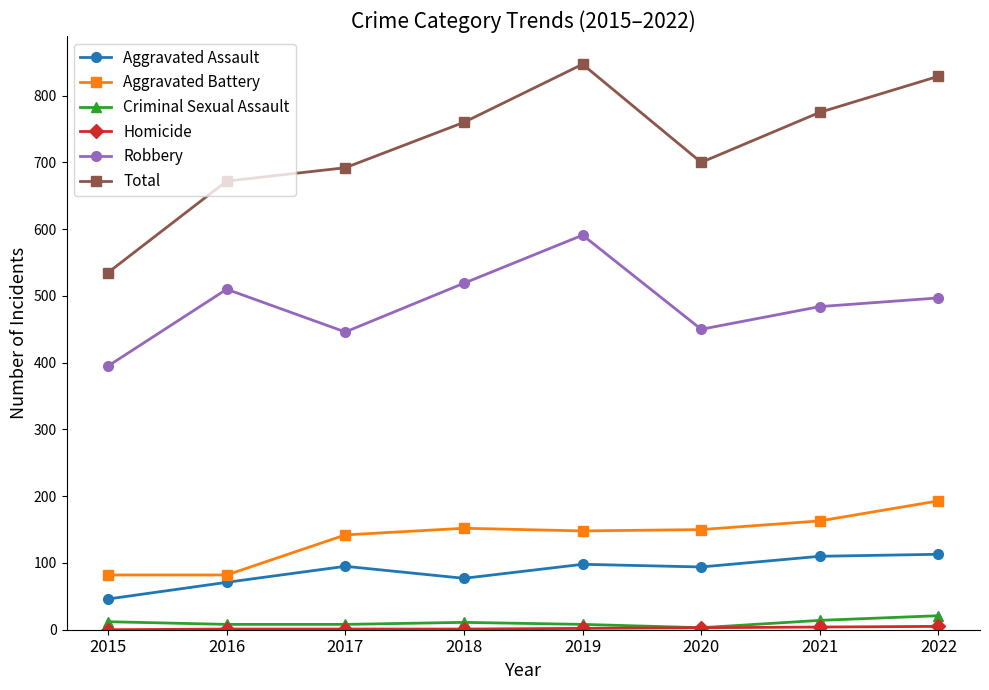

Which series has the largest total across all categories?

Total